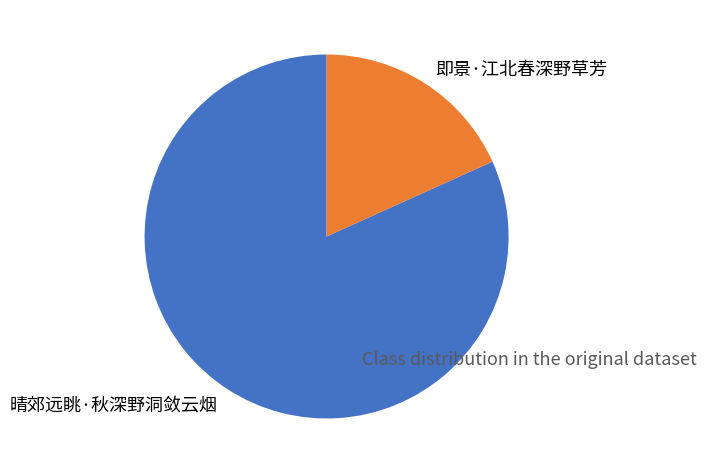

True or false: 即景·江北春深野草芳 accounts for 18% of the total.

True